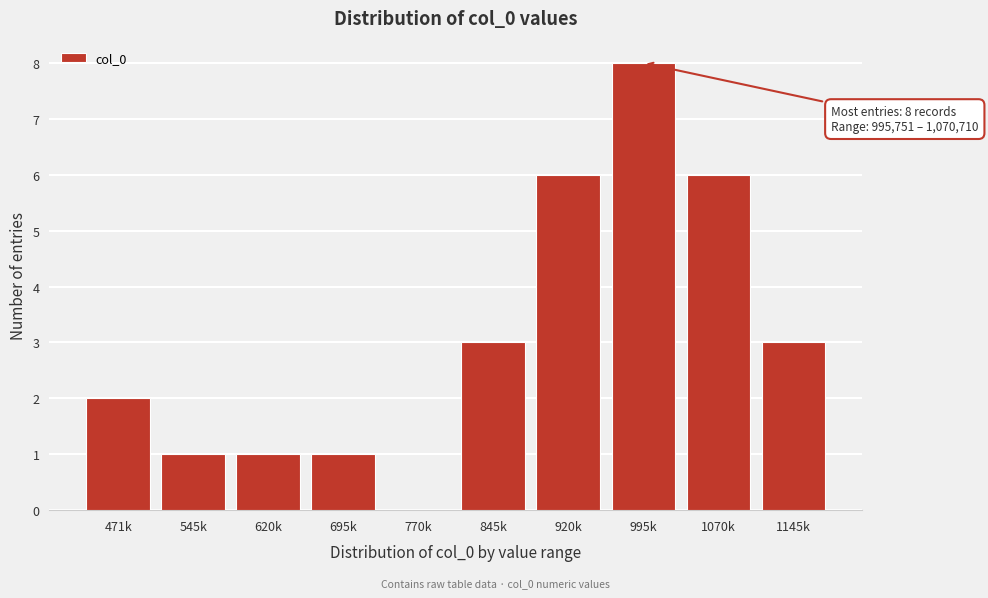

Reading left to right, extract all data points from this chart.

471k=2	545k=1	620k=1	695k=1	770k=0	845k=3	920k=6	995k=8	1070k=6	1145k=3